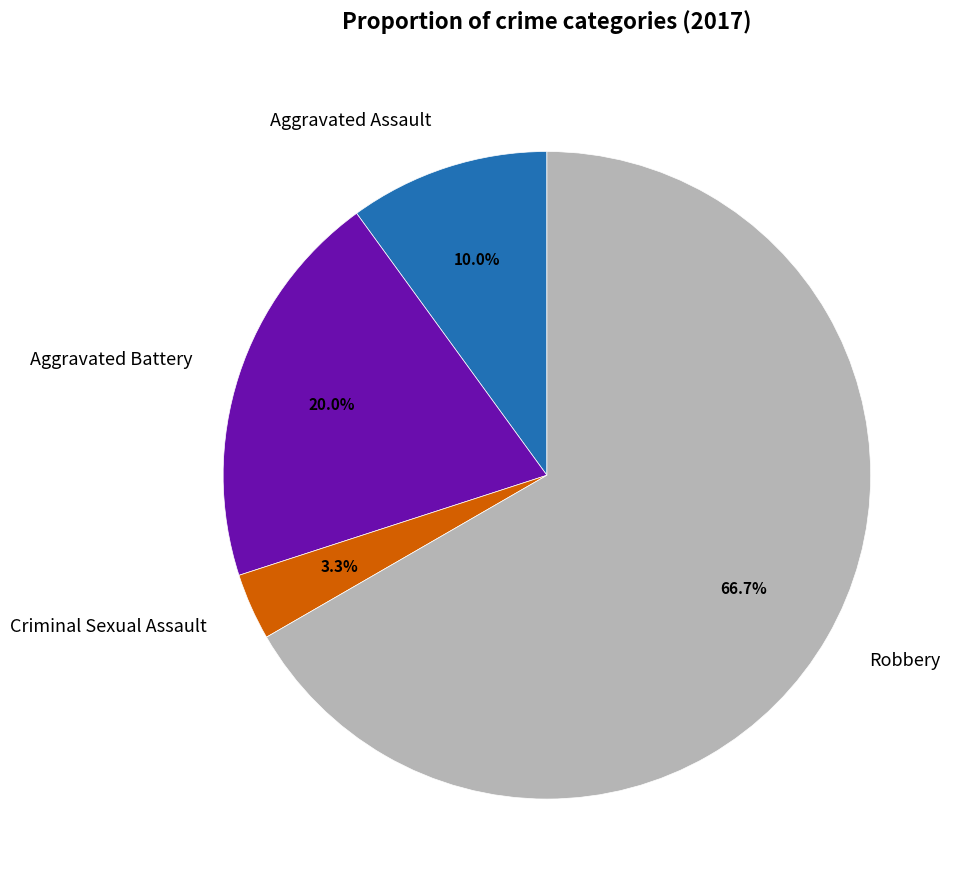

How many slices are in this pie chart?

4